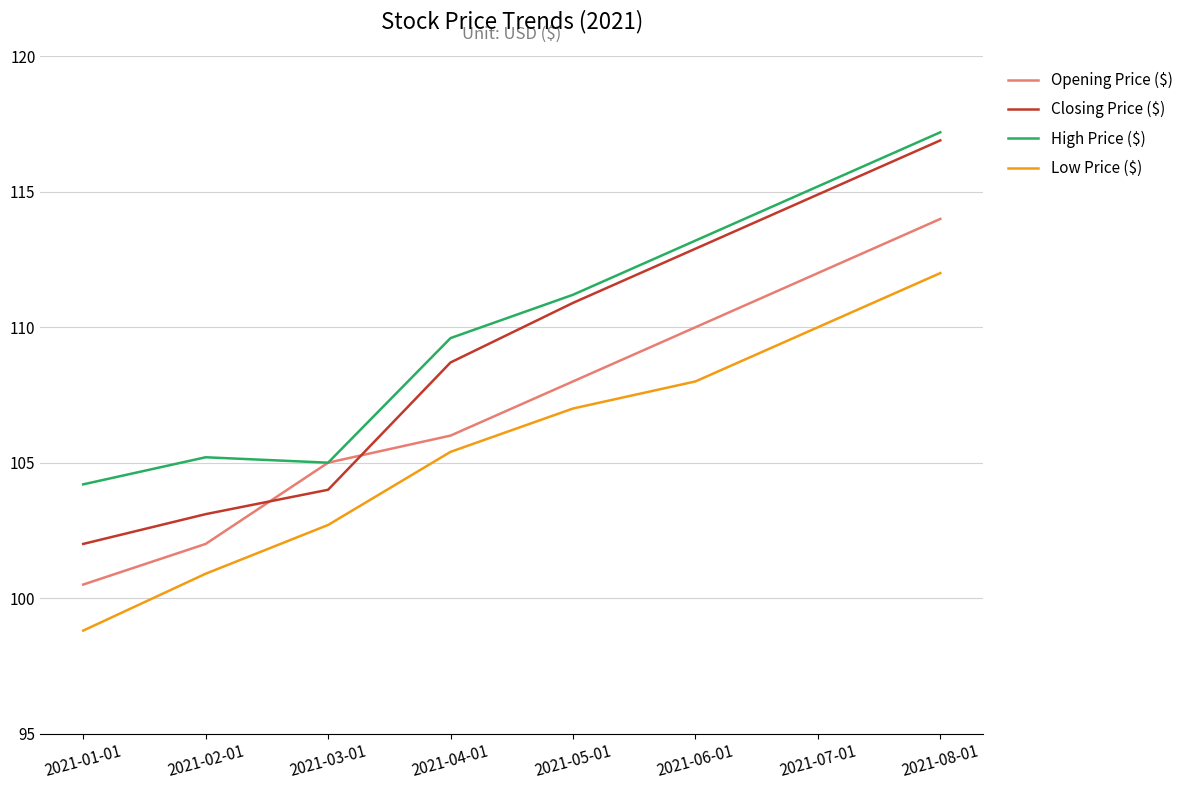

Which series has the widest spread of values?

Closing Price ($)